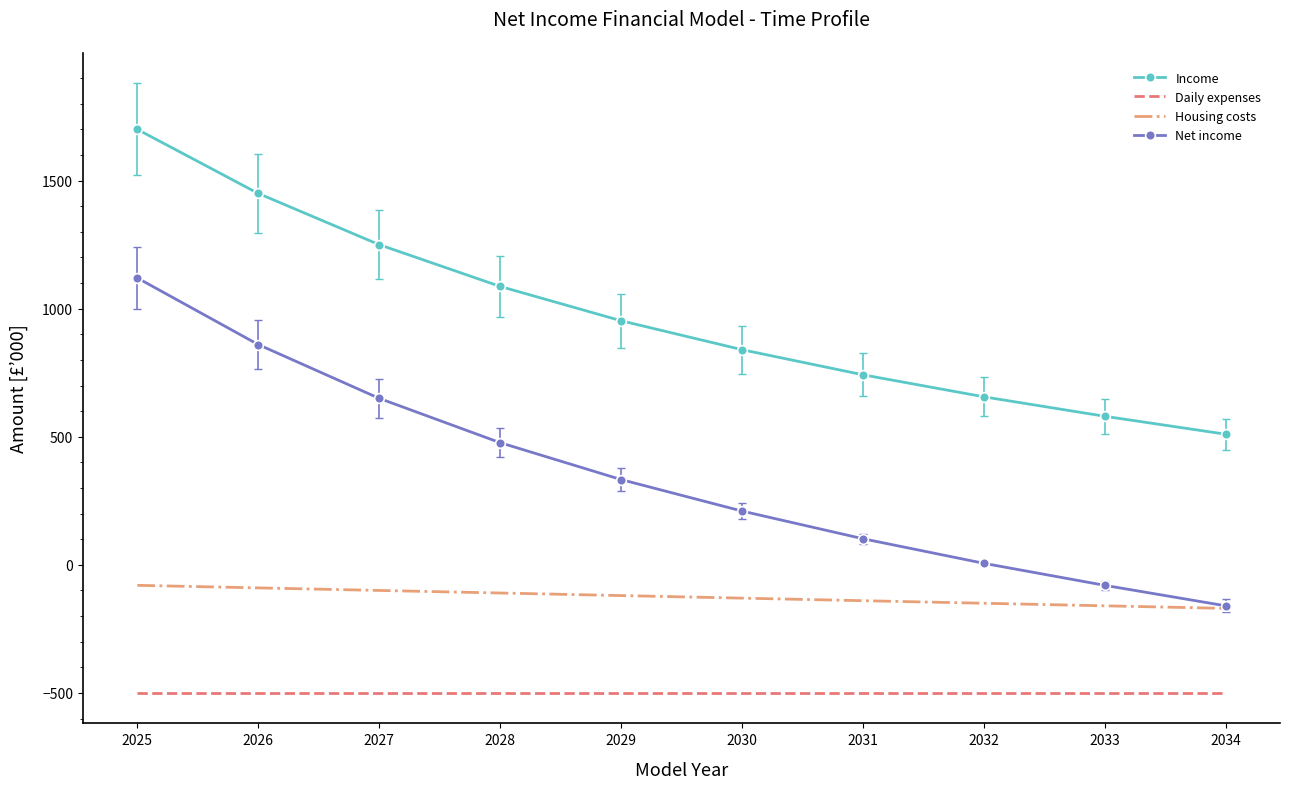

Where is Daily expenses nearest to the value -500?

2025